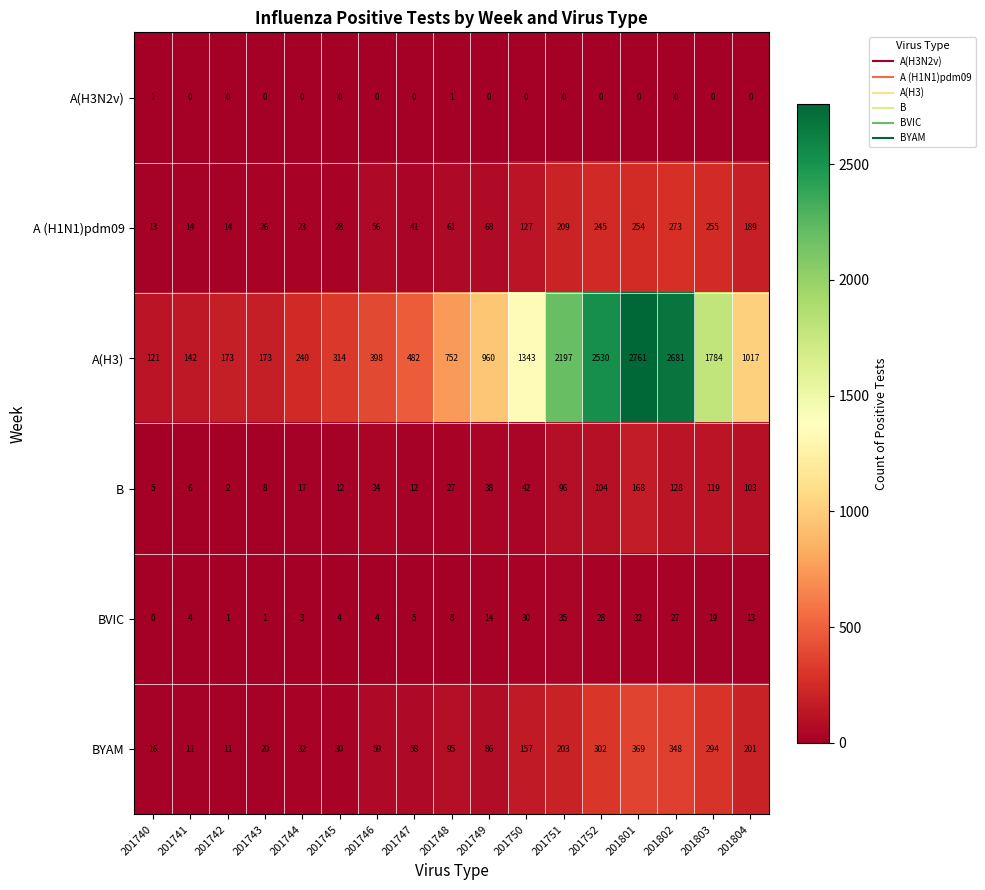

Count the number of categories in the chart.

17